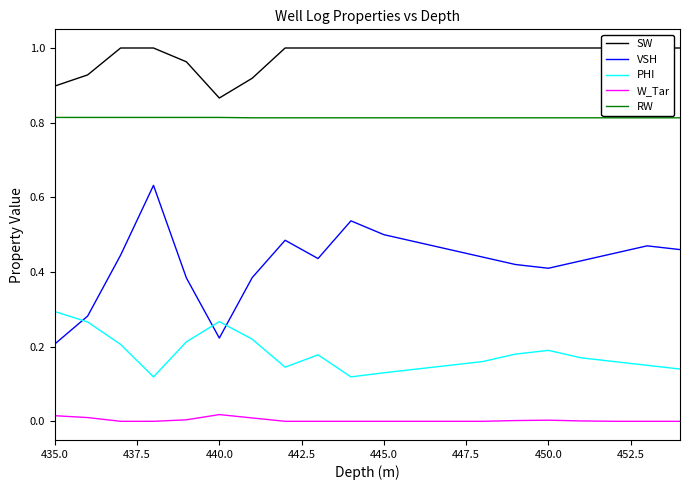

True or false: RW and PHI intersect in this chart.

False